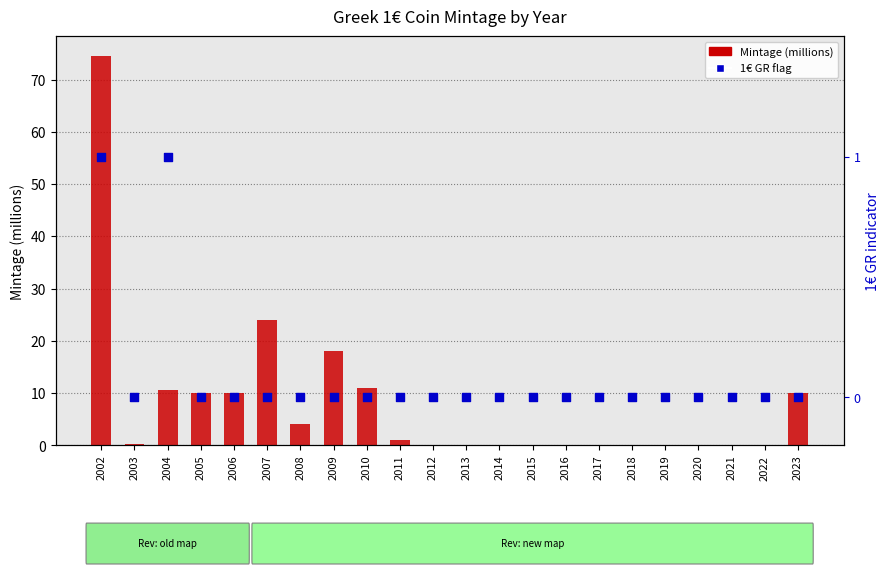

Which series has the largest Y range (max minus min)?

Mintage (millions)